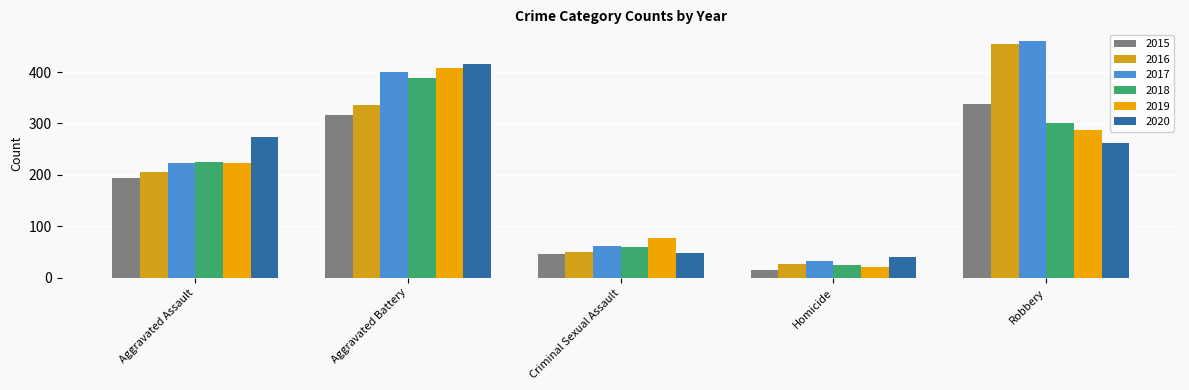

Are the bars grouped side by side (vs. stacked)?

Yes